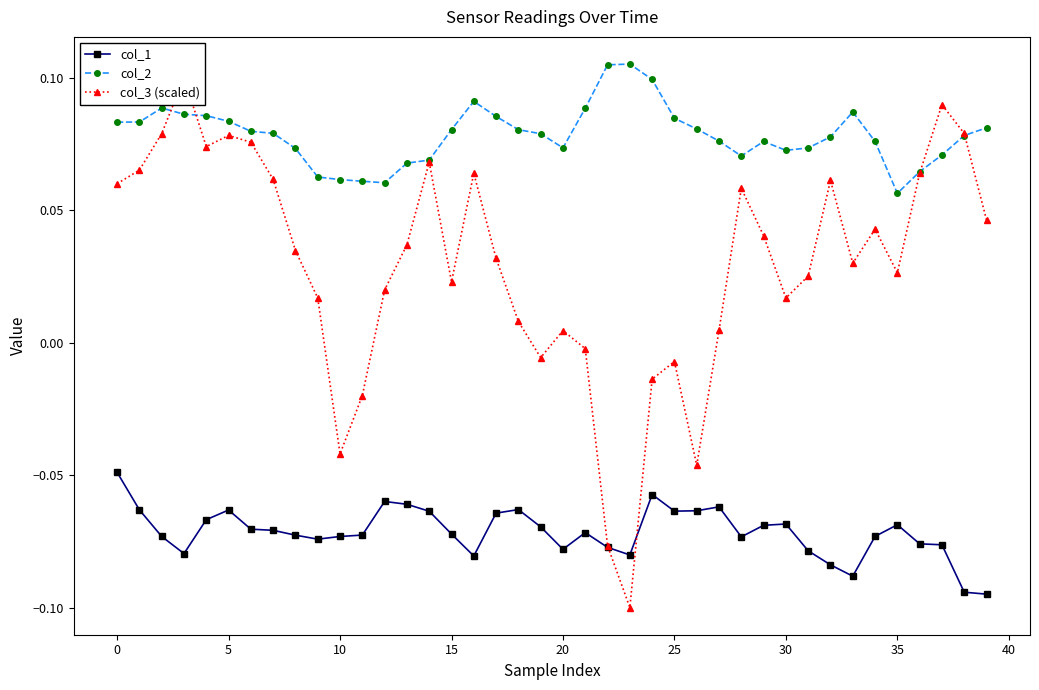

True or false: col_1 and col_2 cross at least once.

False